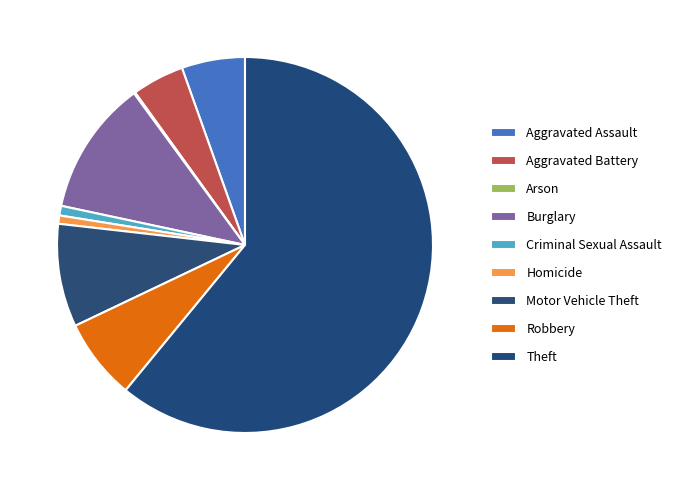

What is the majority slice?

Theft